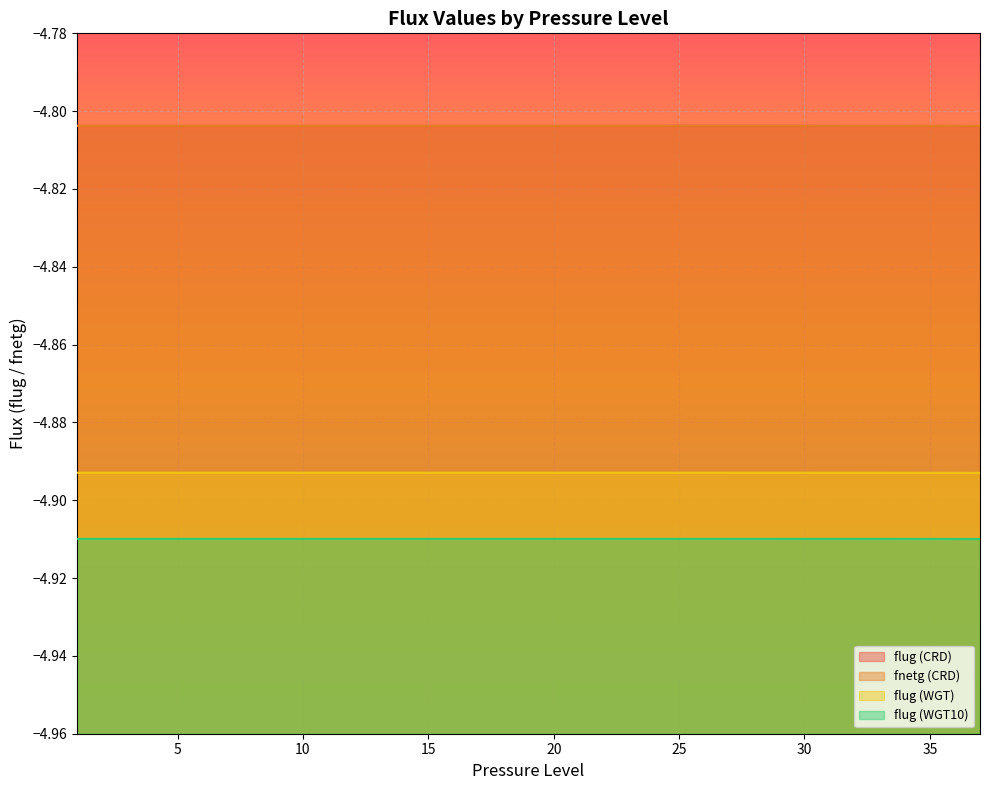

At which label does flug (WGT) reach its minimum?

37